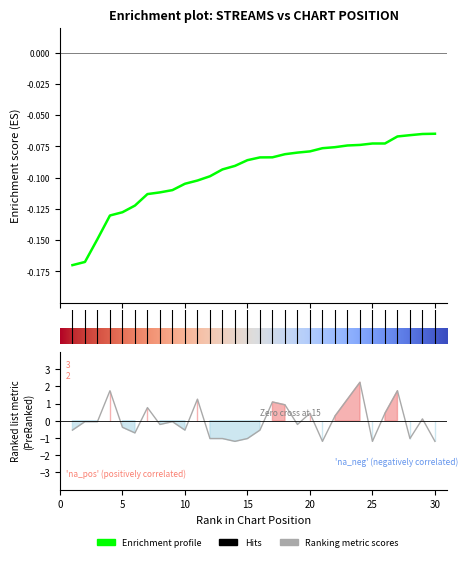

True or false: the data shows -0.2 at 11.

False